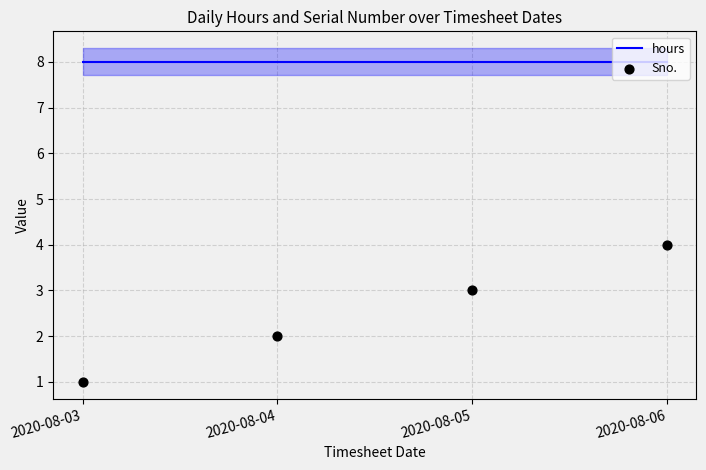

At which category is the sum across all series the highest?

2020-08-06